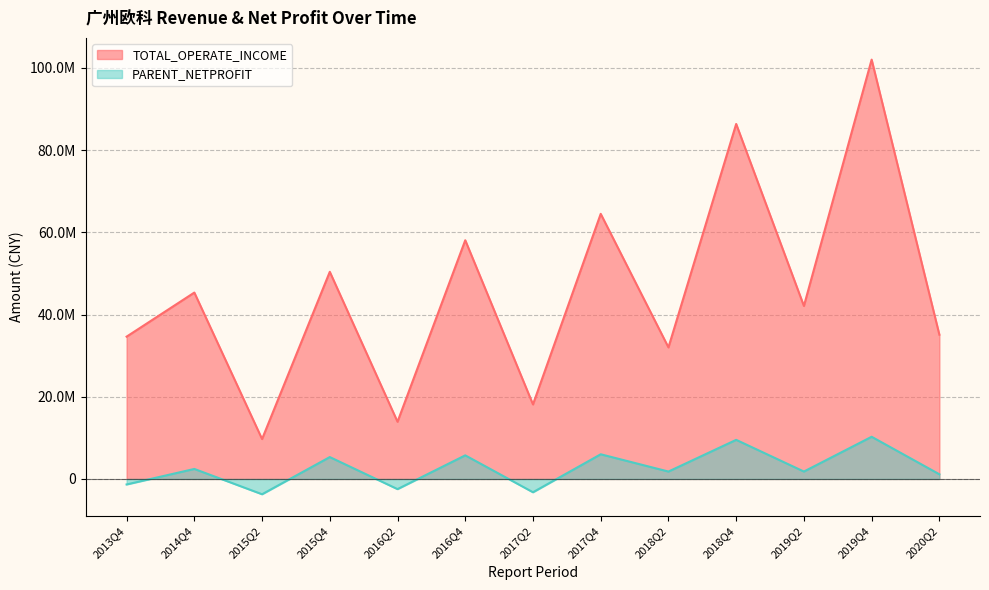

How many lines are shown in the chart?

2